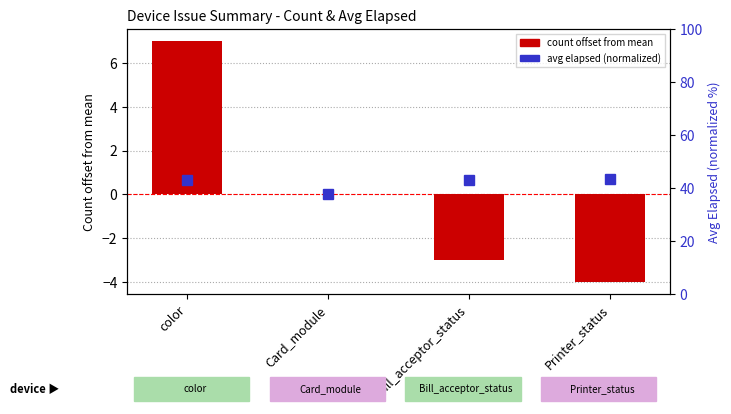

Reading right to left, transcribe all the data shown in this chart.

-4	-3	0	7